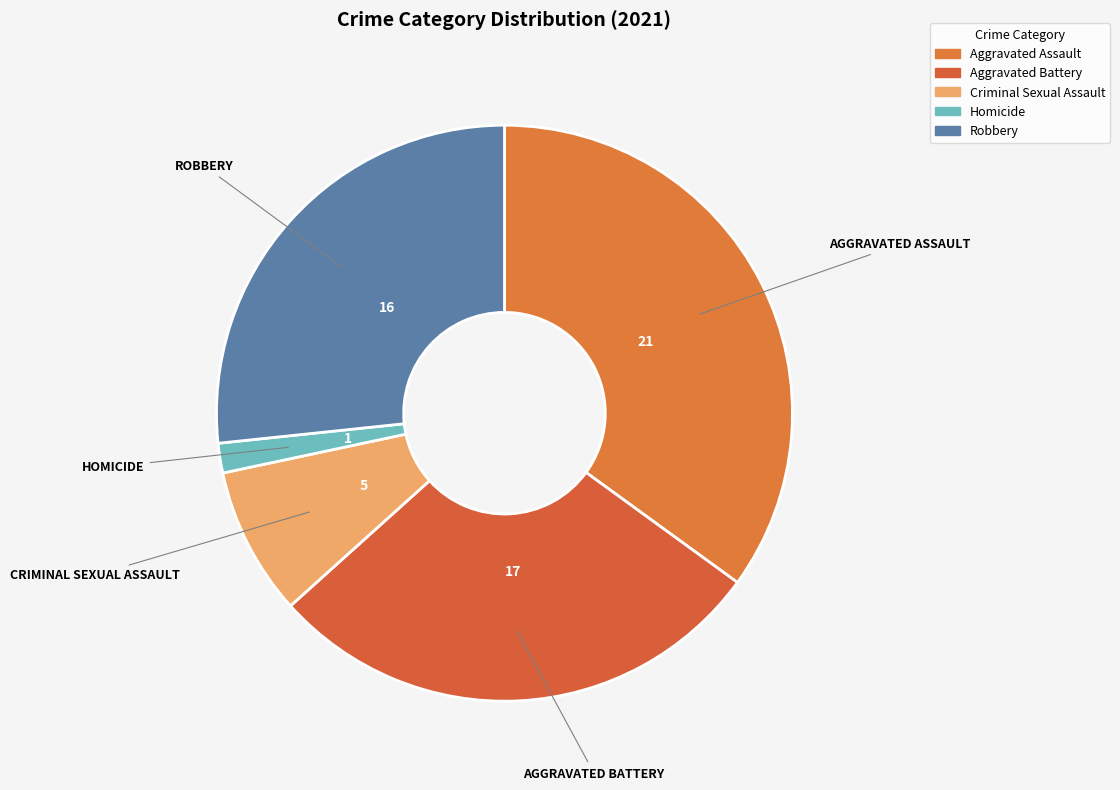

How many segments does this pie chart have?

5